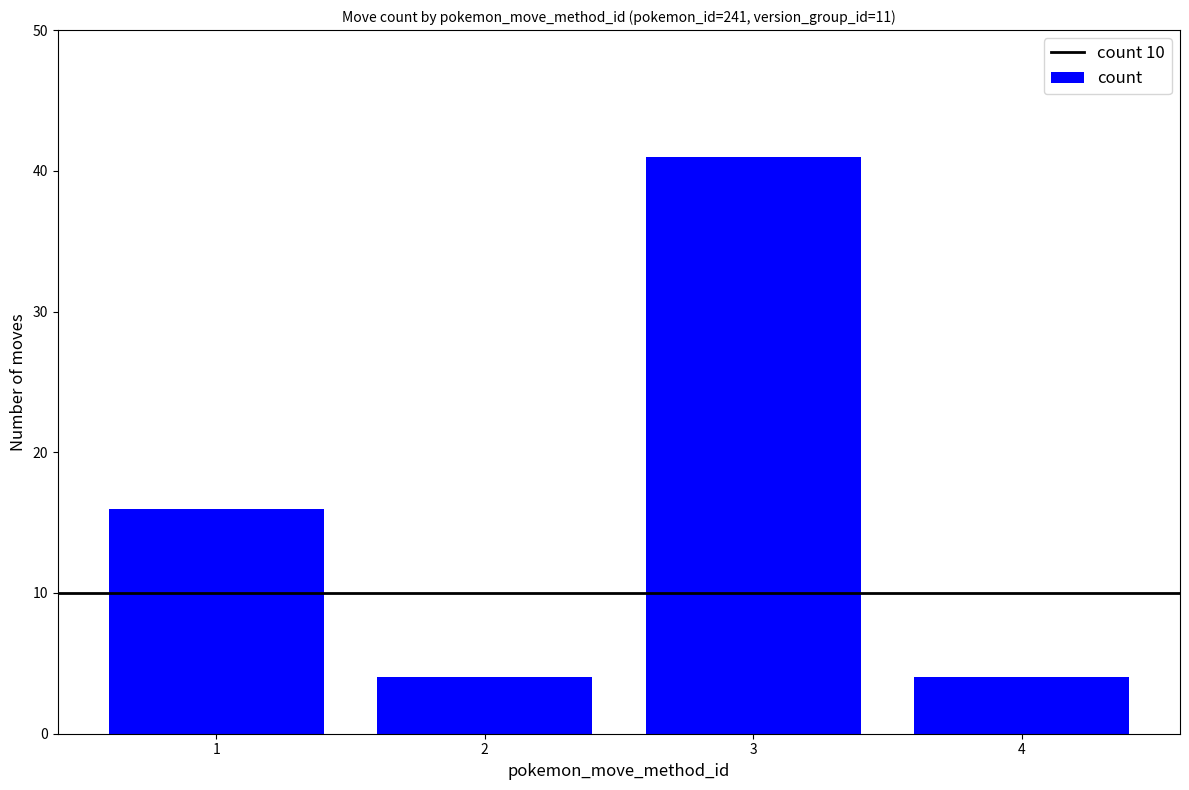

Where is the data nearest to the value 22?

1